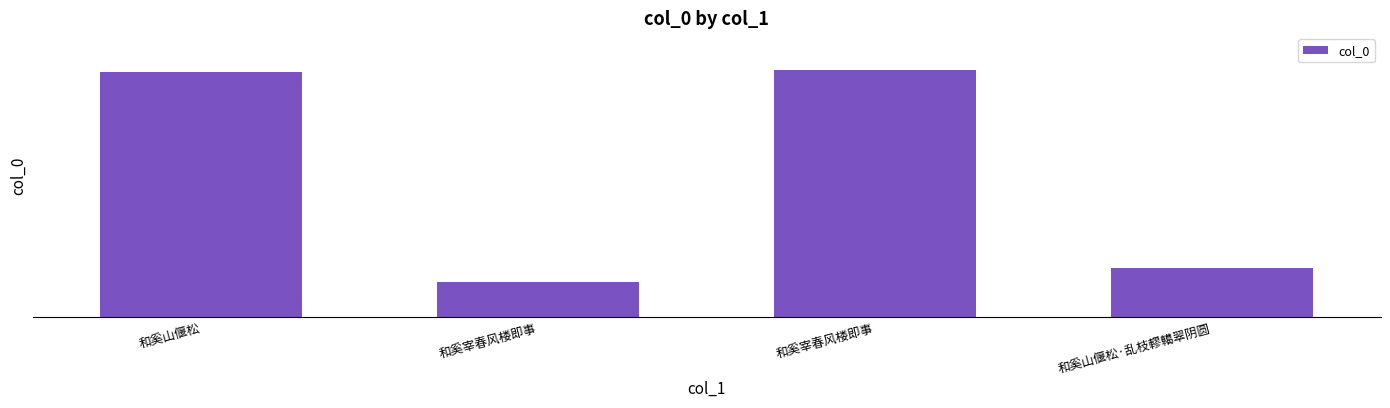

What is the smallest value displayed?

133446